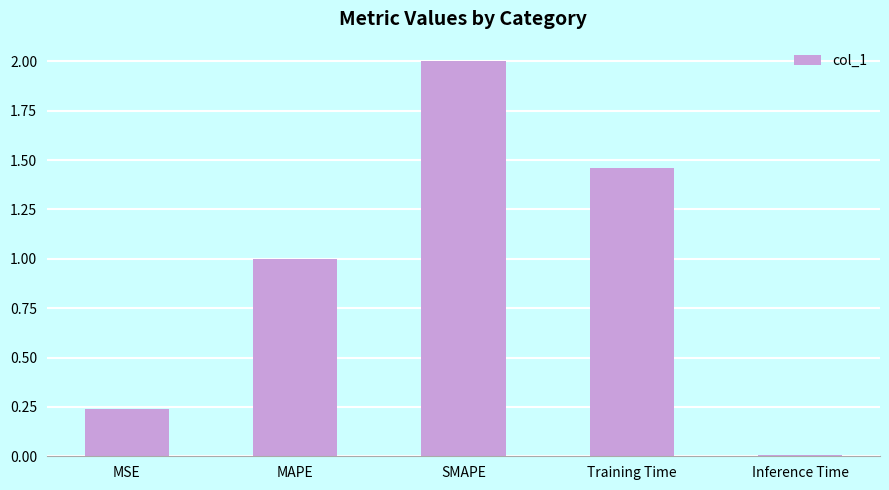

What is the label of the 1st bar from the left?

MSE